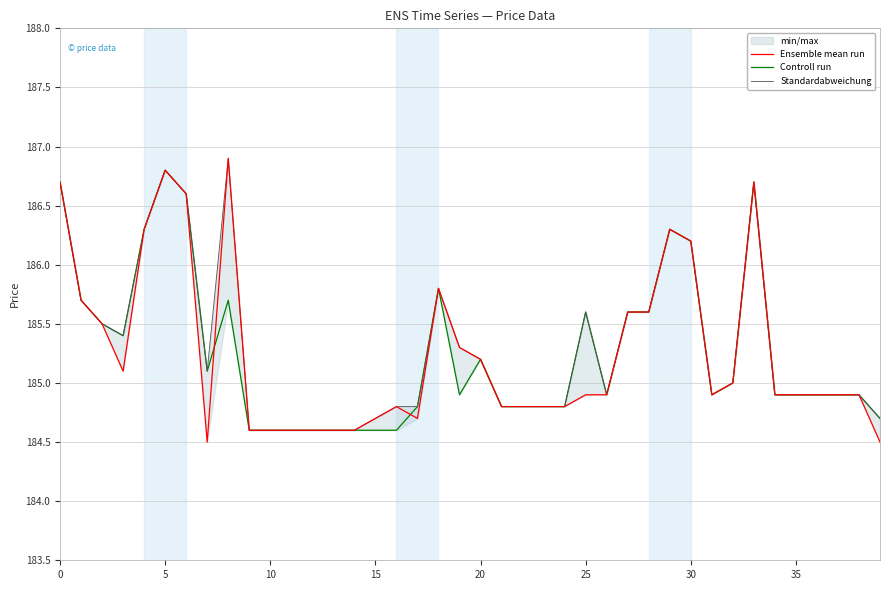

Between 37 and 19, which is larger?

19